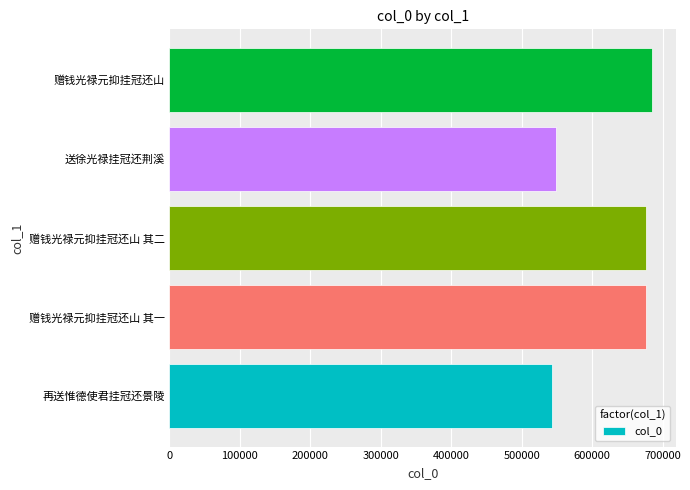

What is the ratio of the value at 再送惟德使君挂冠还景陵 to the value at 送徐光禄挂冠还荆溪?

1.0